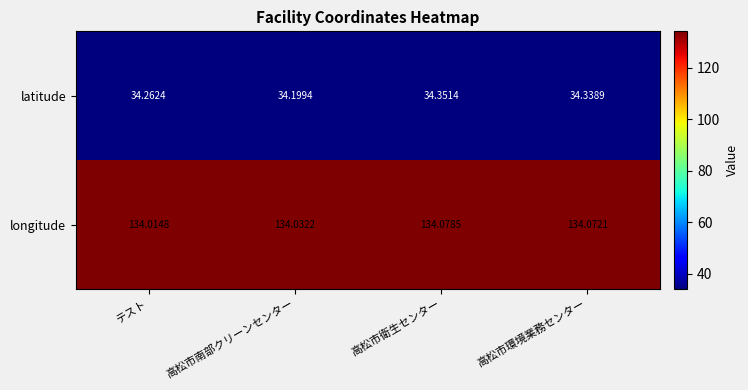

What is the total value across all series at 高松市南部クリーンセンター?

168.2